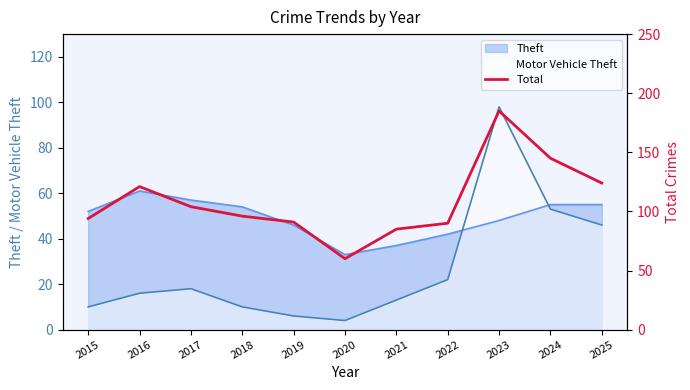

True or false: there are more than 0 points higher than both neighbors.

True